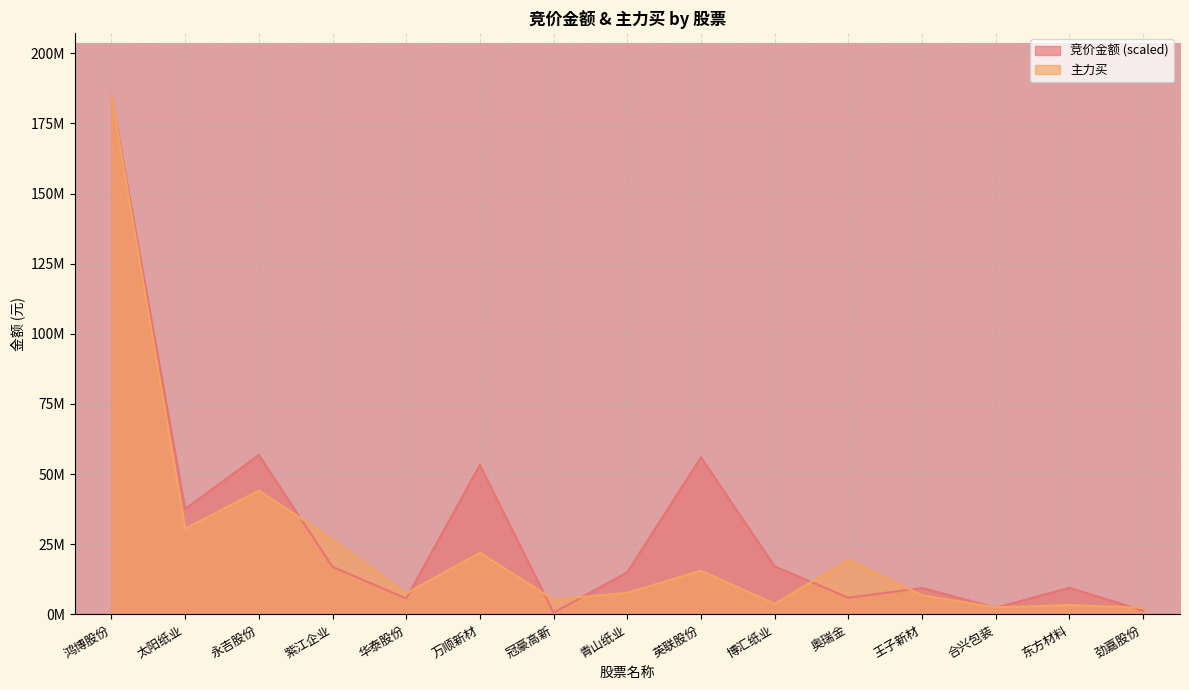

Reading left to right, what are all the values shown in this chart?

竞价金额: 184922286.0	37572893.6	56859126.1	16987864.9	5711144.5	53325504.2	636189.0	15060273.7	56009436.4	17139364.1	5953065.8	9429615.6	2405811.3	9498779.9	1373660.0
主力买: 184922286.0	30552919.0	44197415.0	26850890.0	7523776.0	22013182.0	5313279.0	7741768.0	15602691.0	3805729.0	19552897.0	6843749.0	2543220.0	3345552.0	2390869.0